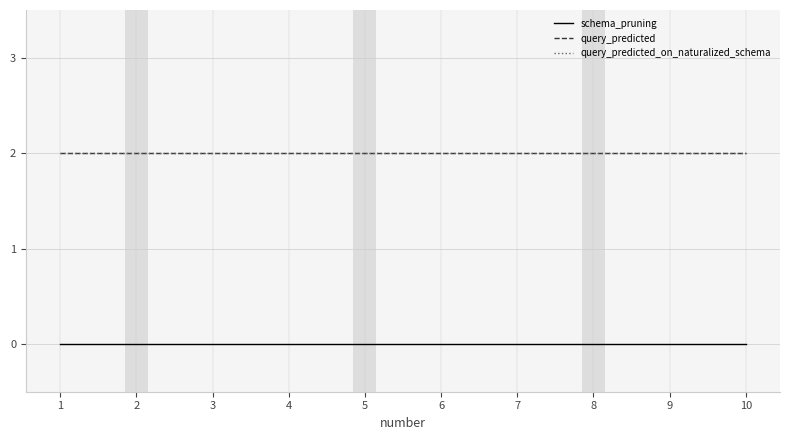

How many lines are shown in the chart?

3